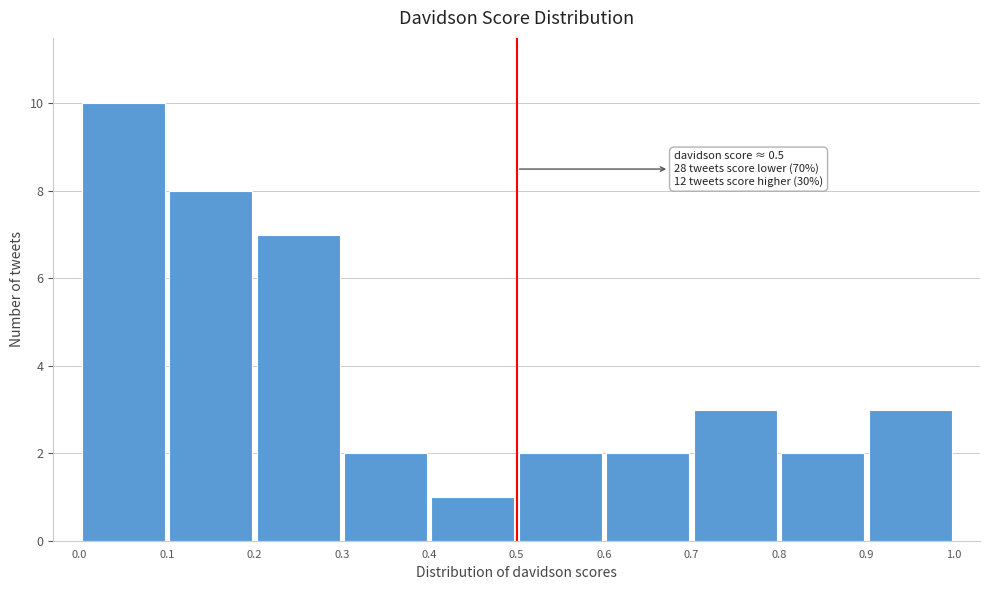

Over which range of the x-axis is the bar tallest?

0.0 to 0.1